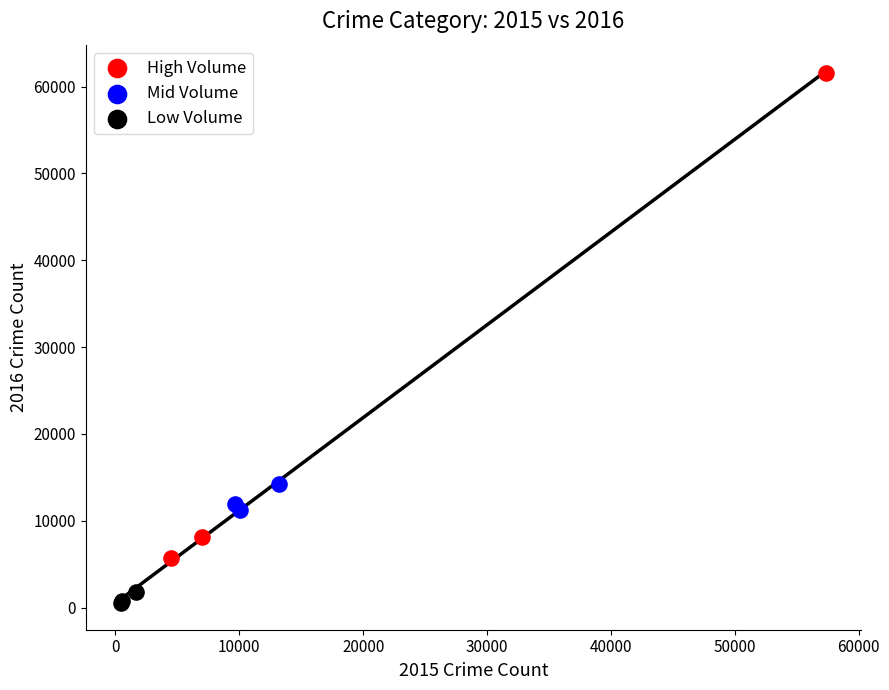

Which series has the widest spread of Y values?

High Volume